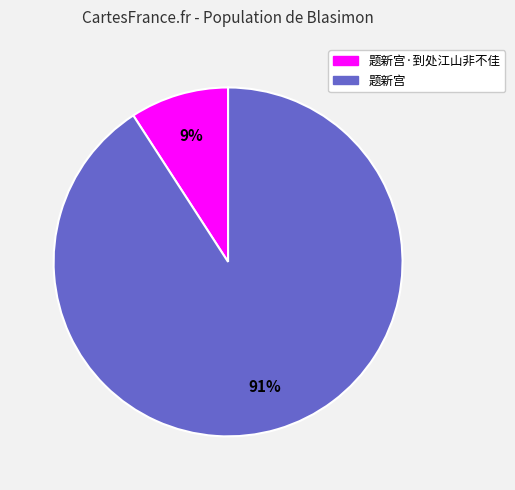

How many slices are in this pie chart?

2